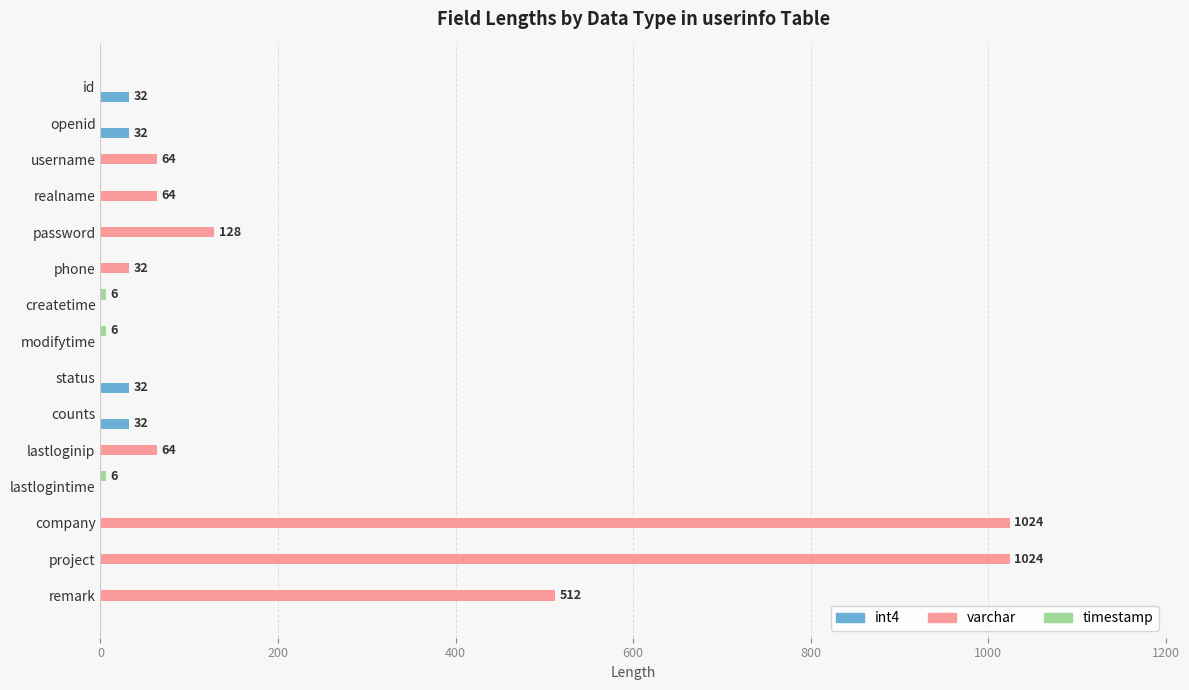

Which series has the largest total across all categories?

varchar